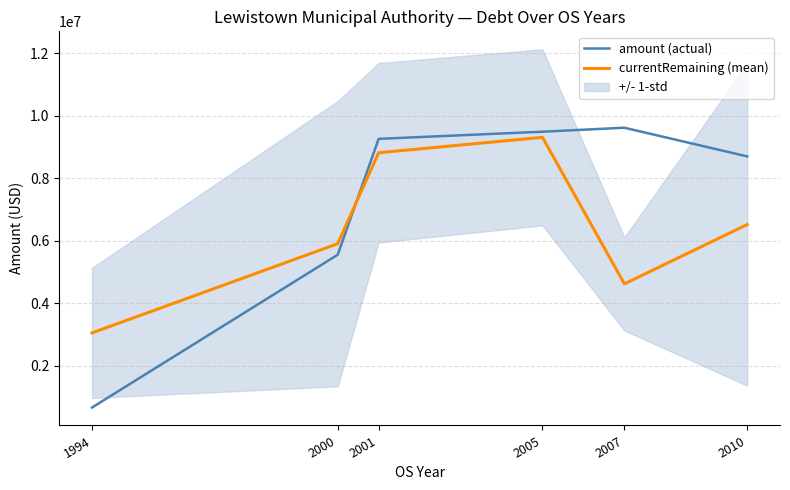

How many values in the amount (actual) series are below 9261666?

3